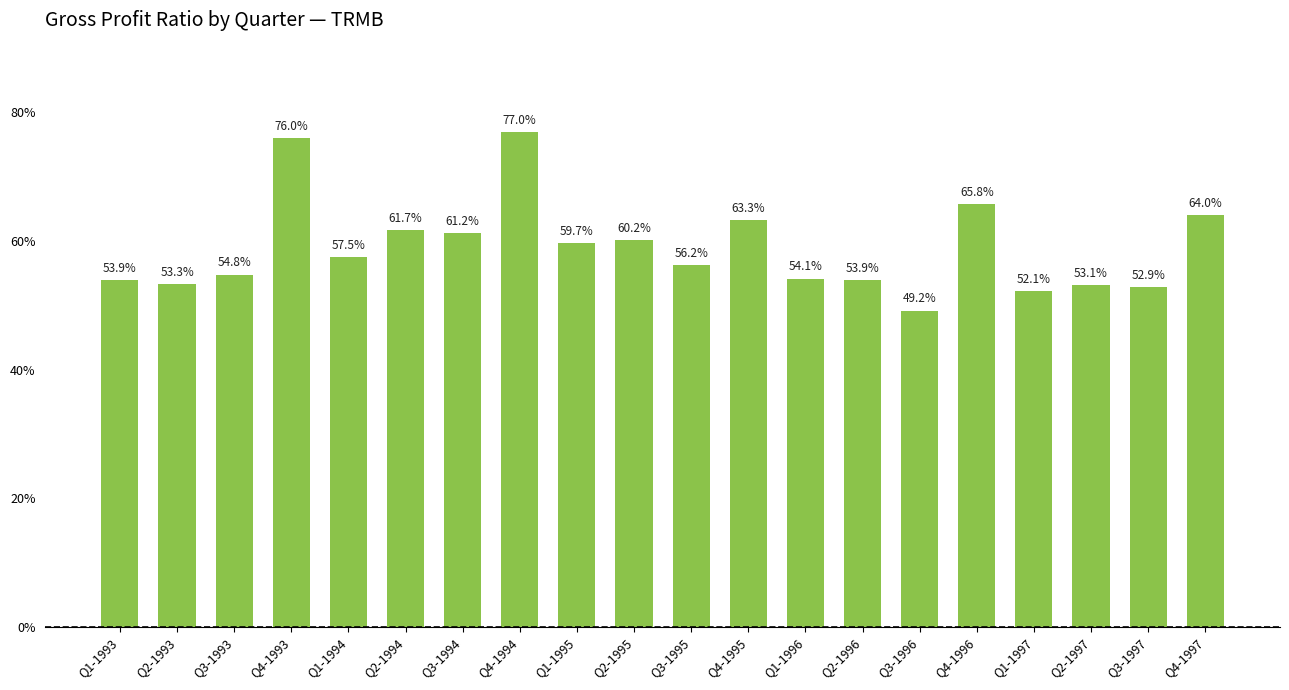

Does the chart contain any negative values?

No